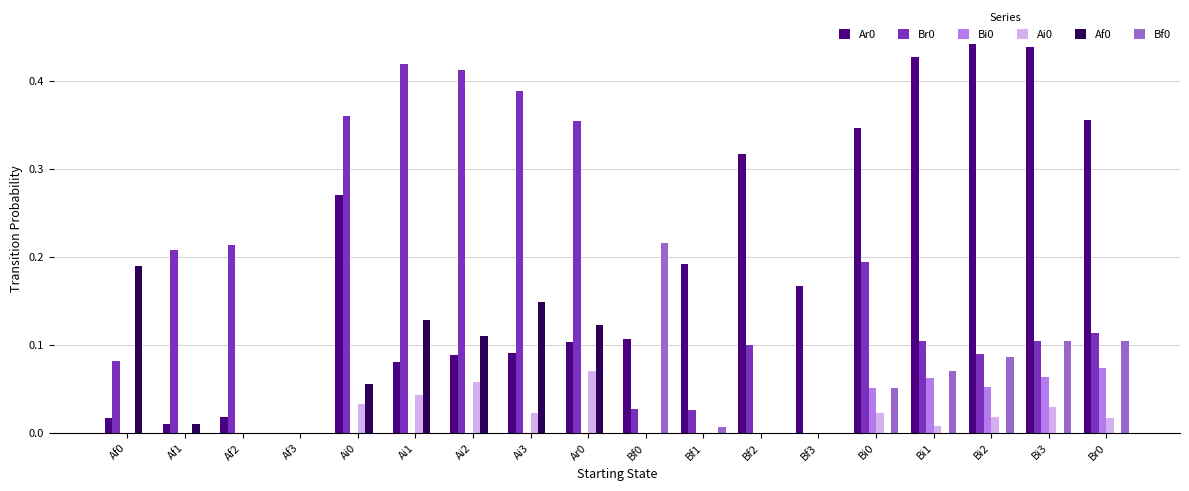

What is the sum of all Af0 values?

0.8